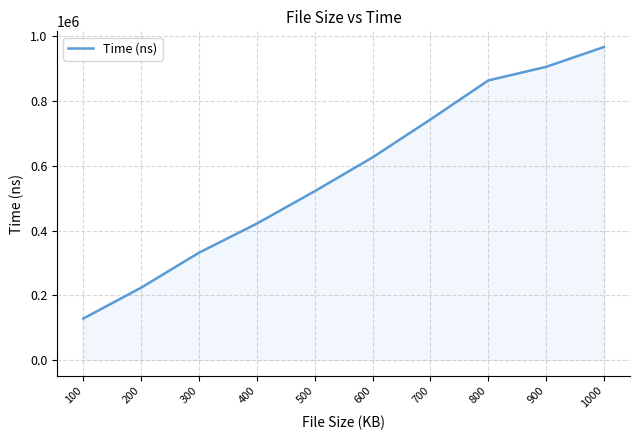

What is the change in value from 800 to 1000?

+103416